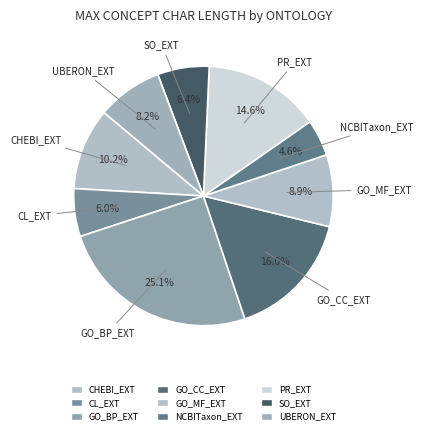

Is GO_MF_EXT the majority of the pie?

No